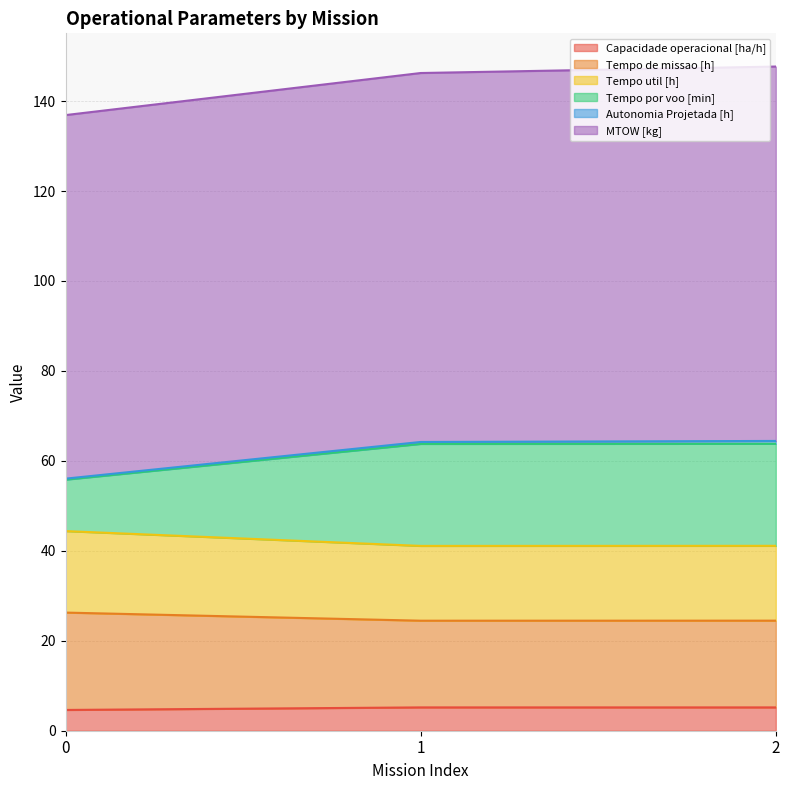

What is the maximum value for Capacidade operacional [ha/h]?

5.2